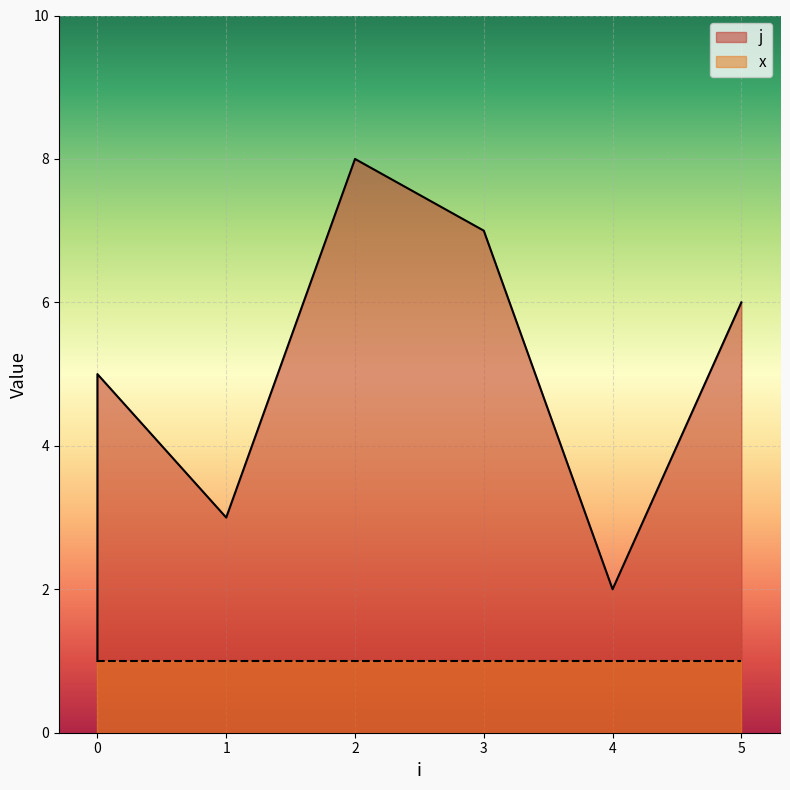

What is the approximate value at 0?

5